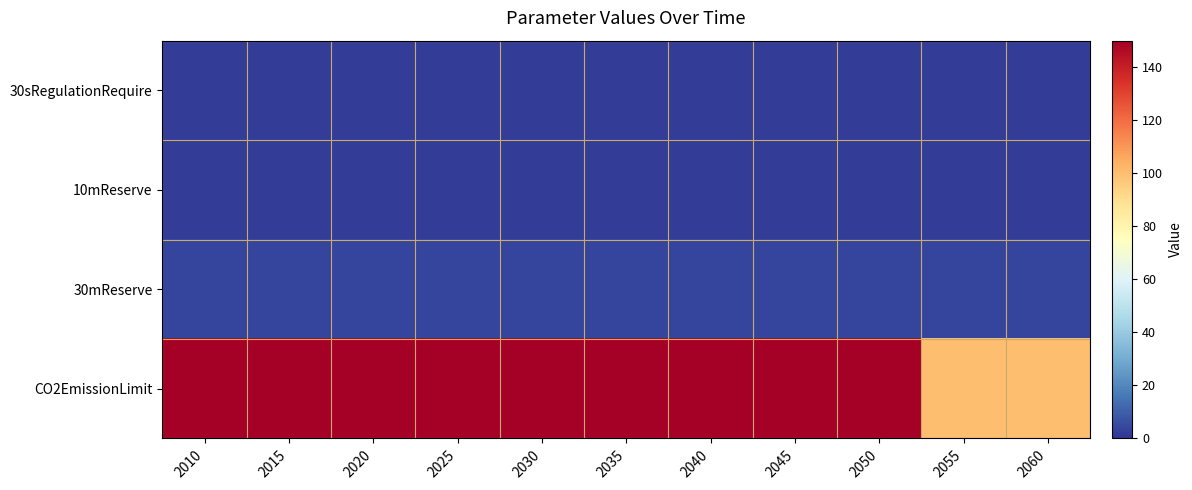

Which series has the largest total across all categories?

CO2EmissionLimit